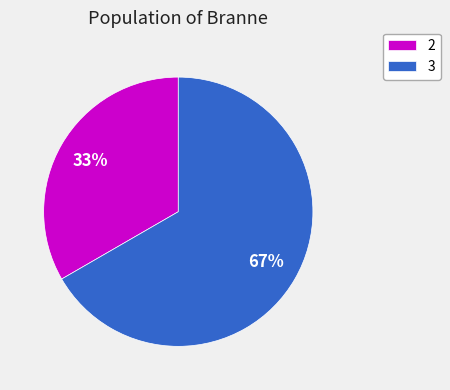

Count the number of slices in the pie.

2